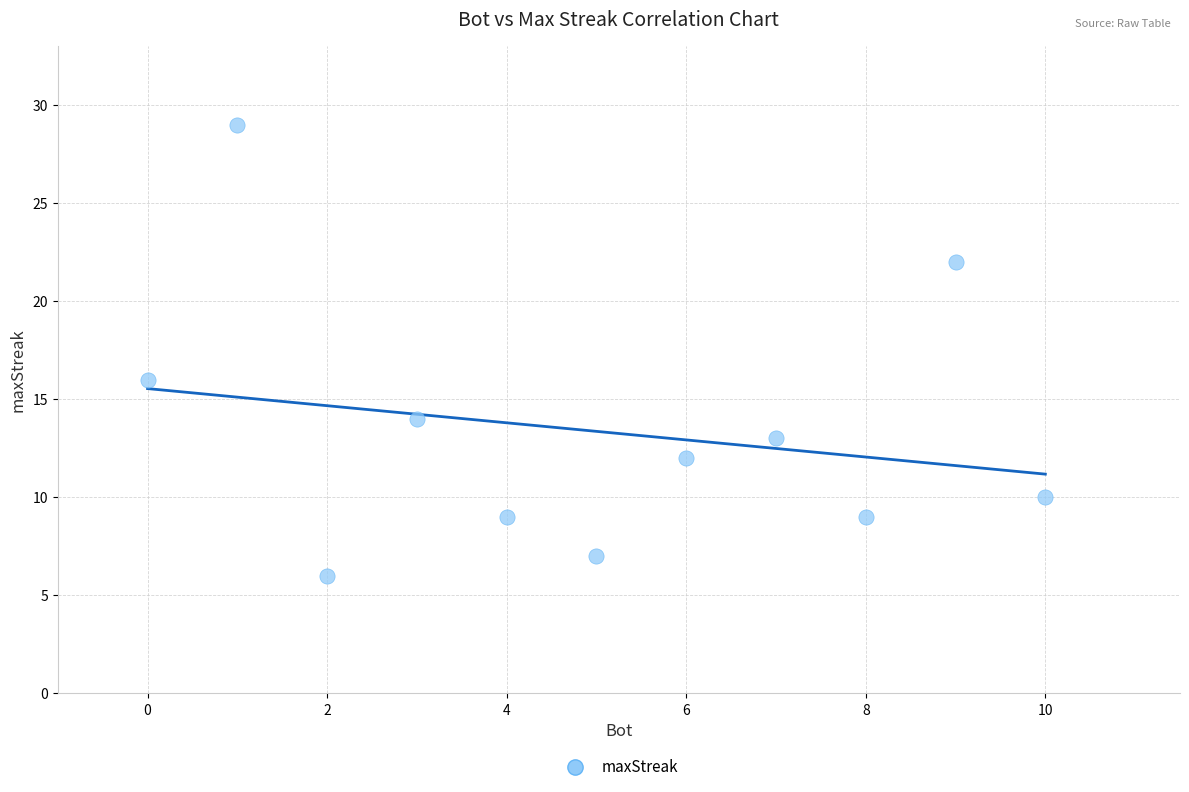

What Y value in the scatter plot is closest to 17?

16